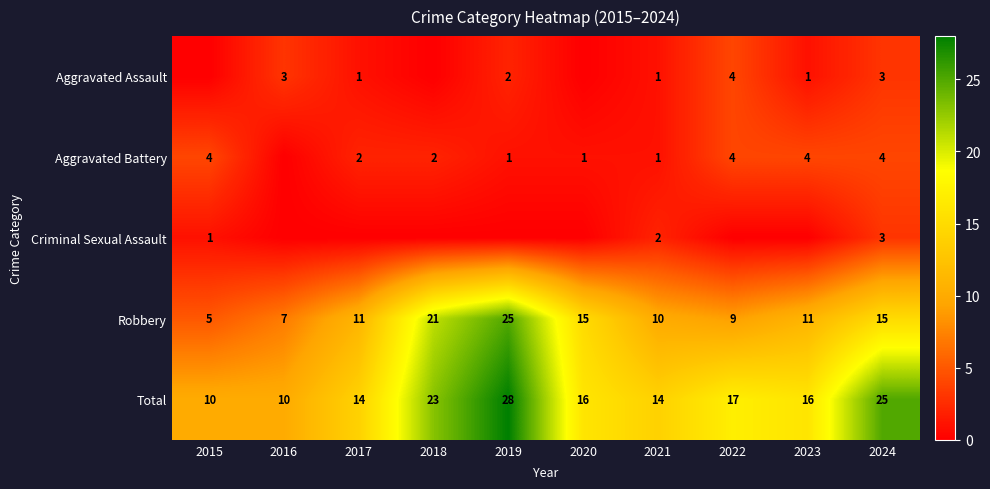

At which category is the sum across all series the highest?

2019